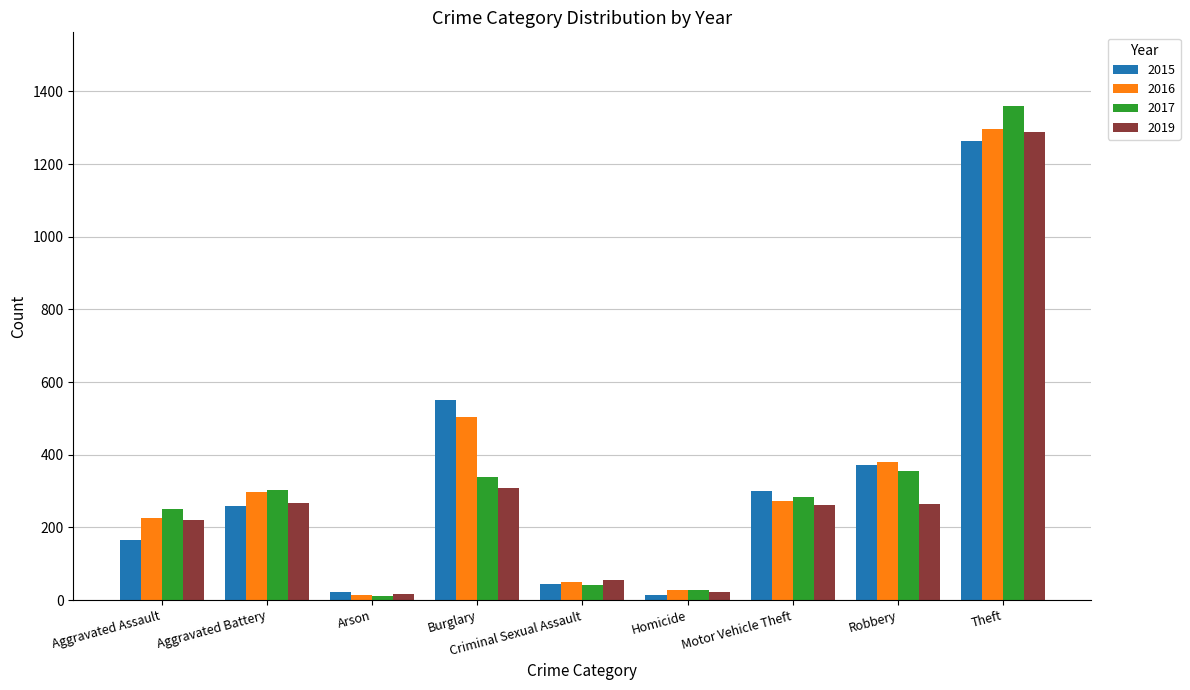

At which category does the chart reach its peak across all series?

Theft